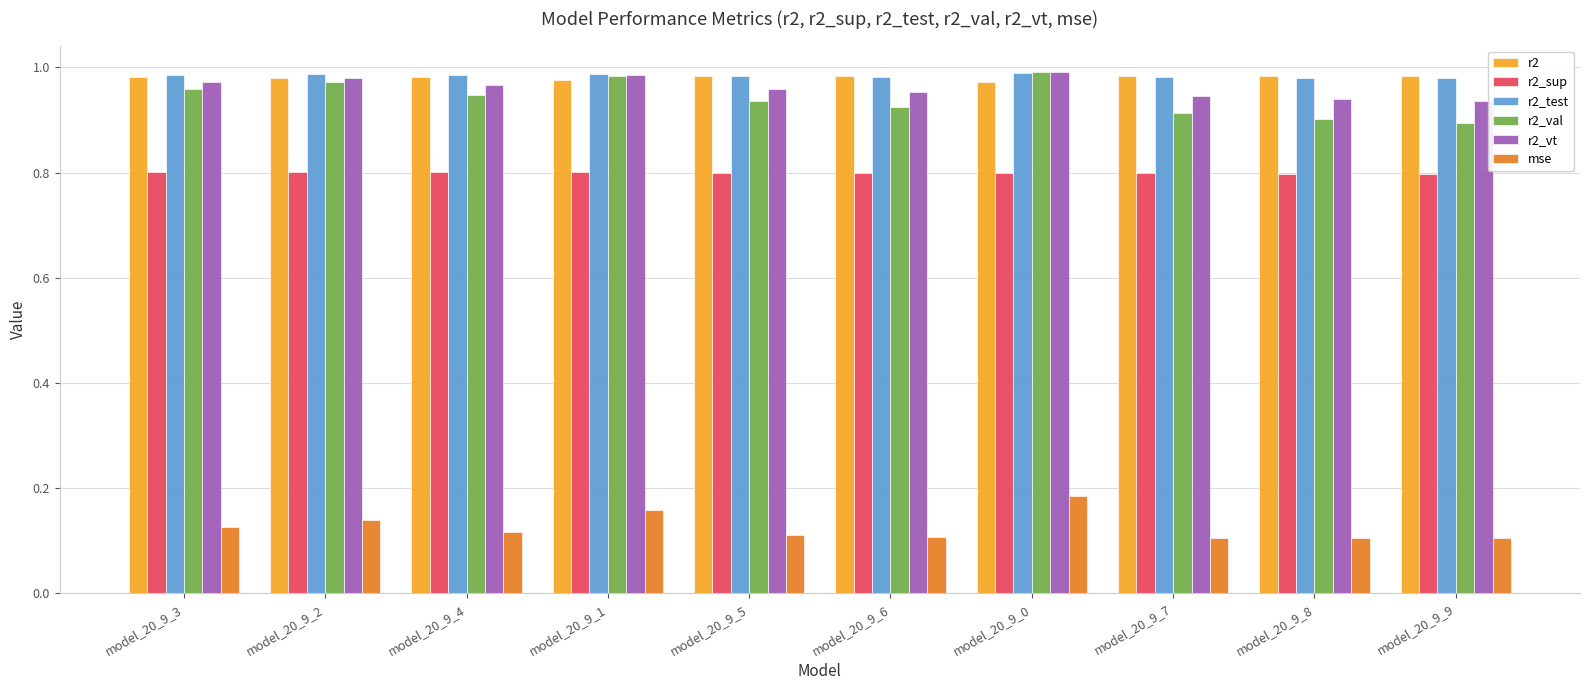

What is the total value across all series at model_20_9_1?

4.9